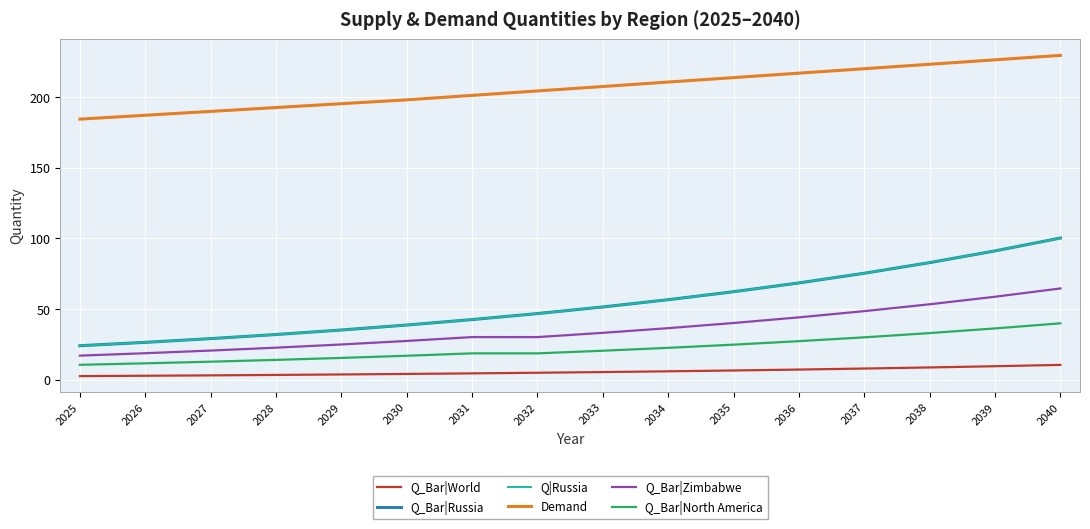

Does the chart display data point markers on the line(s)?

No